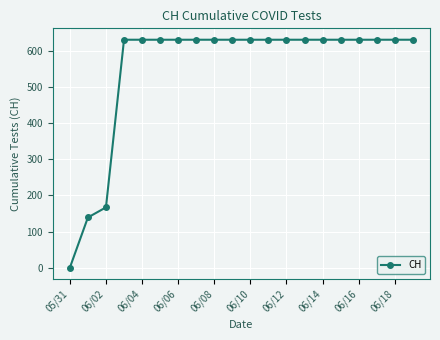

Reading left to right, what are all the values shown in this chart?

0	139	167	631	631	631	631	631	631	631	631	631	631	631	631	631	631	631	631	631